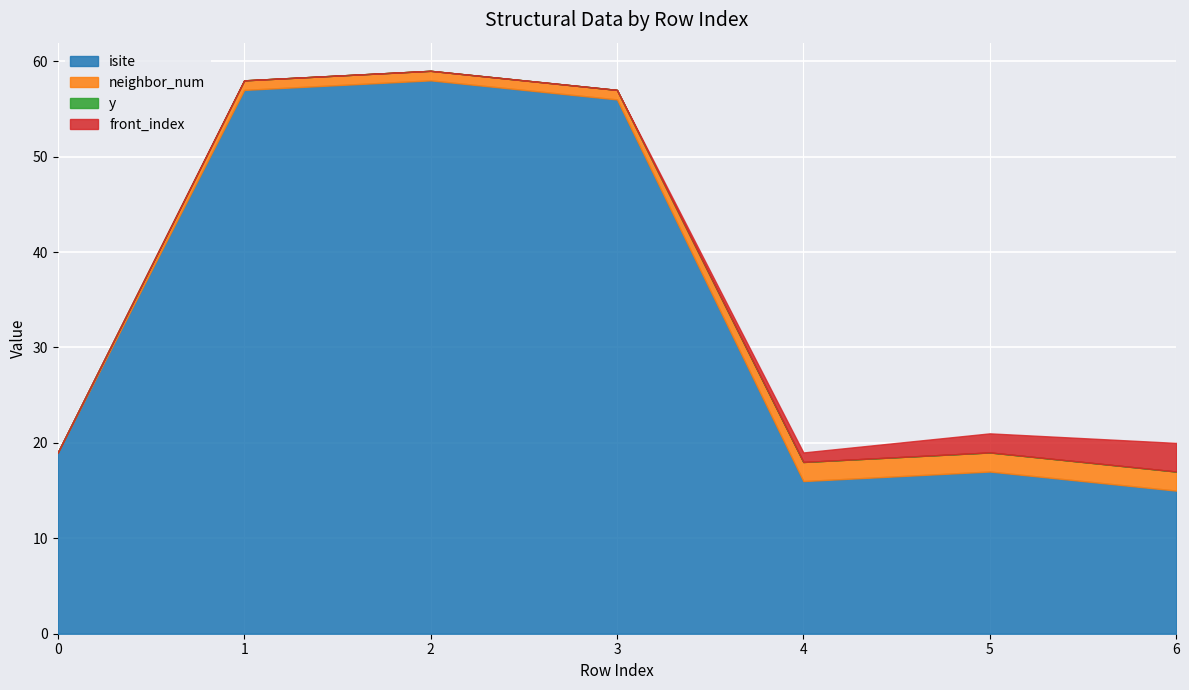

Which series has the largest range (max minus min)?

isite